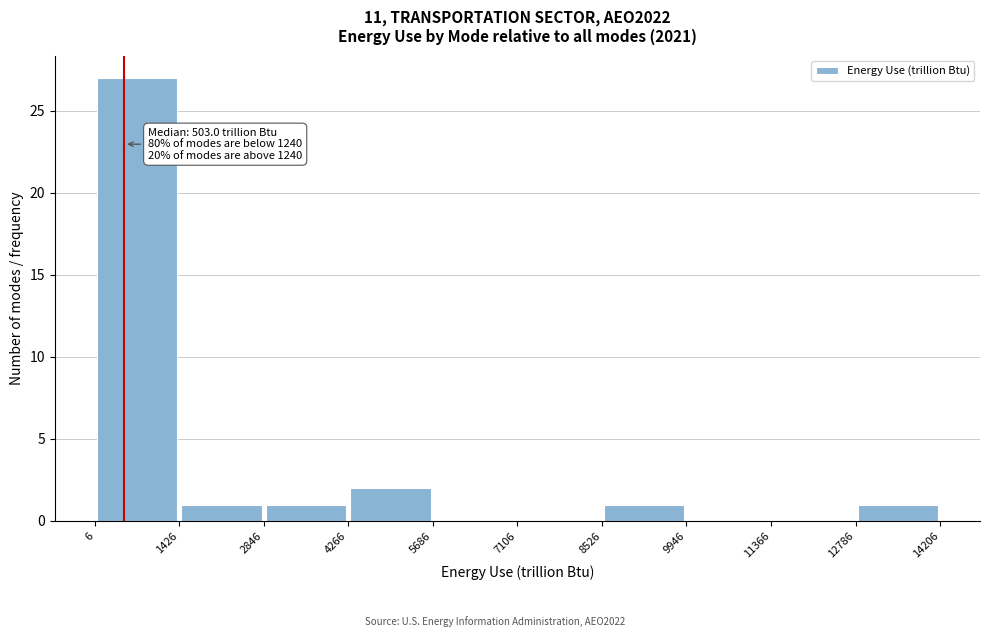

Which range on the x-axis has the tallest bar?

6 to 1426